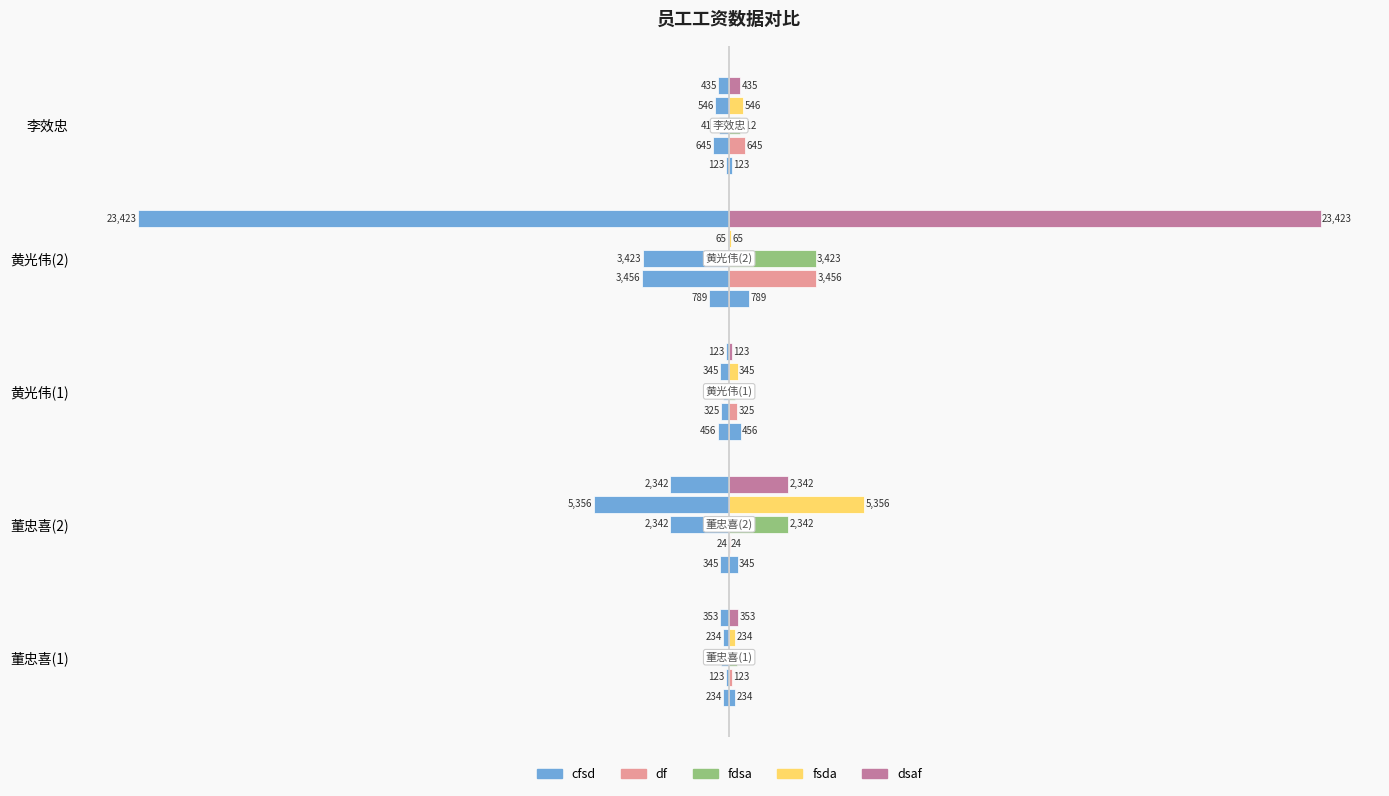

List the labels in order of fsda value, smallest first.

黄光伟(2), 董忠喜(1), 黄光伟(1), 李效忠, 董忠喜(2)